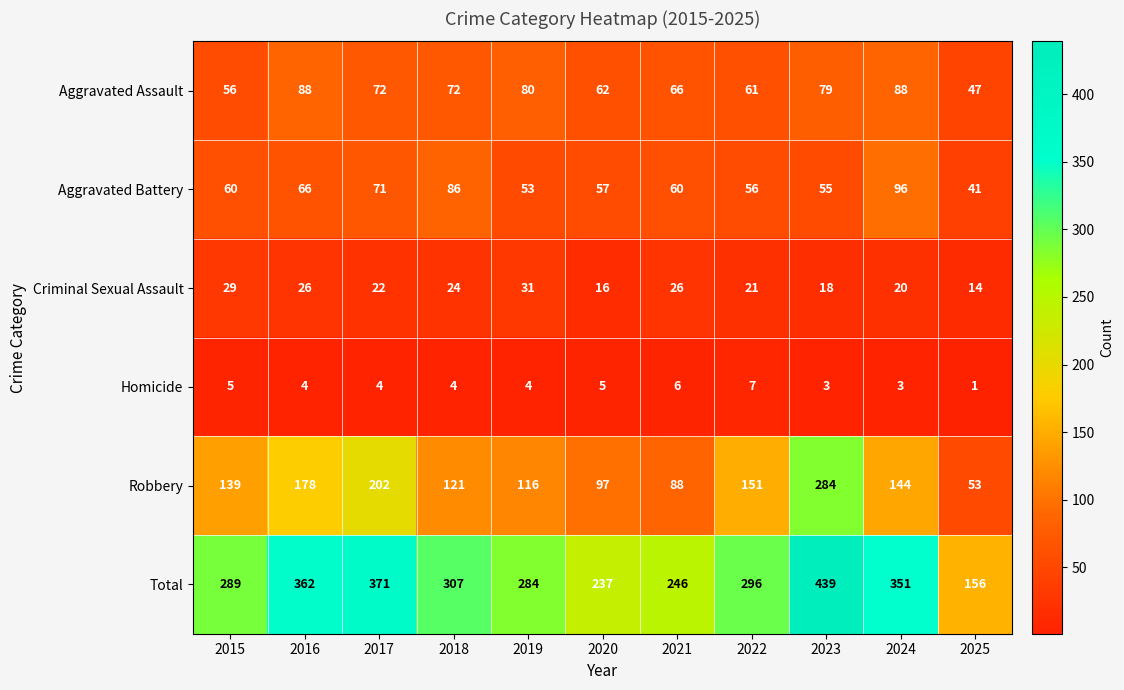

Which series has the largest range (max minus min)?

Total